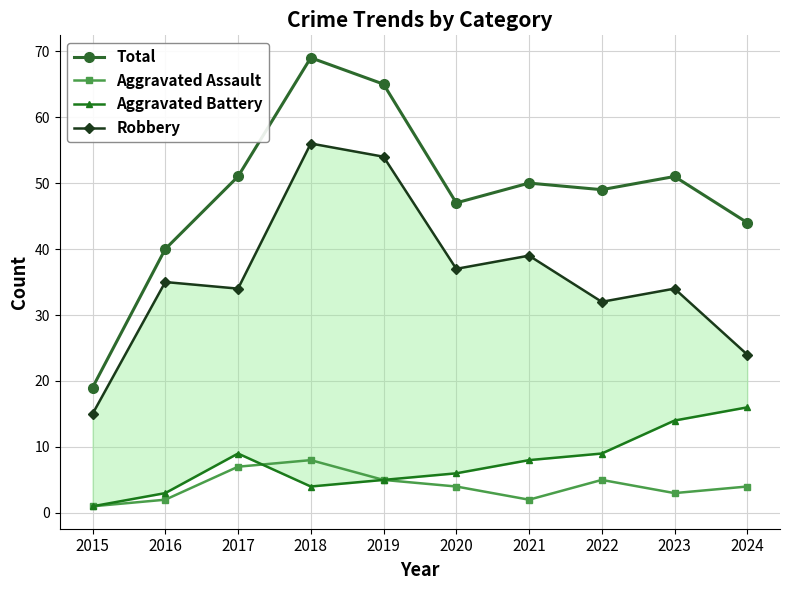

The Aggravated Assault series shows 5 at 2019. True or false?

True